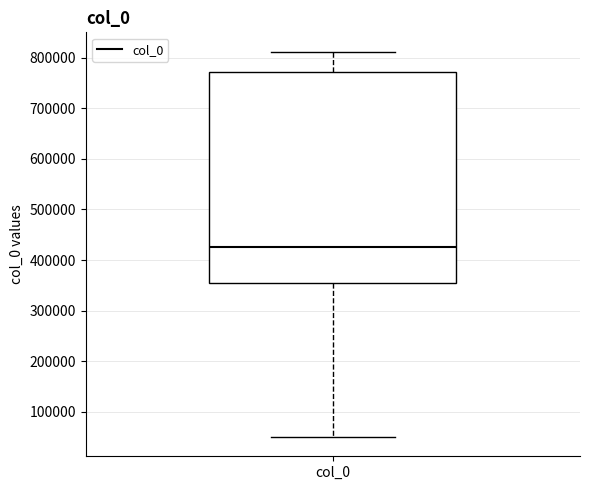

Transcribe this box plot: give where the median line is, the range the box spans, and where the two whiskers end, as read against the y-axis. The values are not printed on the chart, so give them approximately, as read against the axis.

median 430000, box 350000 to 770000, whiskers 50000 to 810000